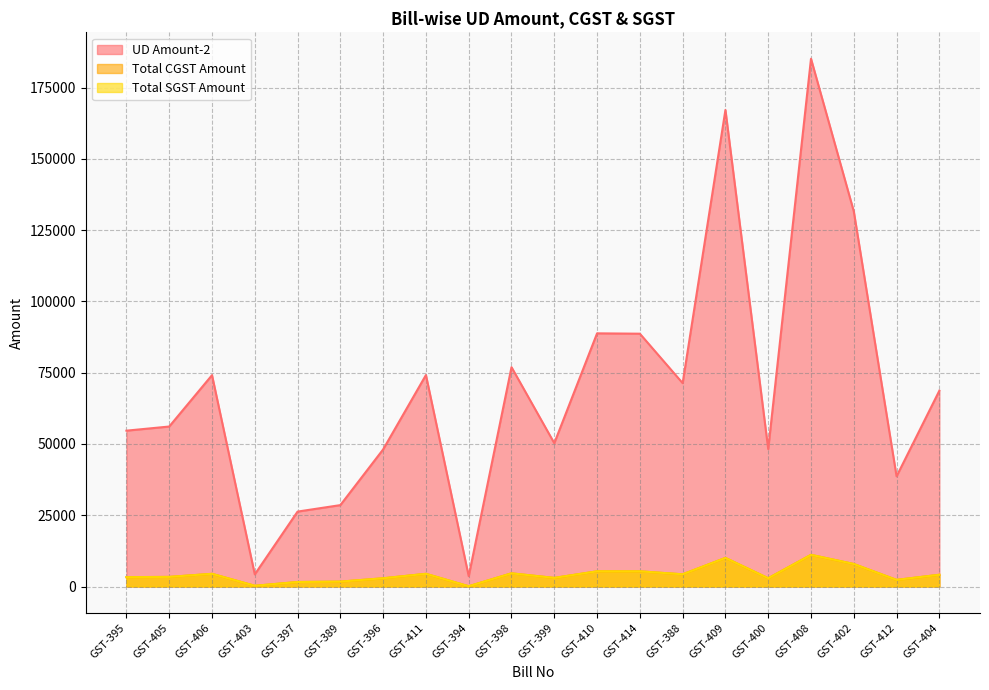

Reading right to left, transcribe all the data shown in this chart.

UD Amount-2: GST-404=68695.4	GST-412=38651.2	GST-402=131604.9	GST-408=185149.0	GST-400=48215.3	GST-409=167166.4	GST-388=71342.5	GST-414=88685.7	GST-410=88810.7	GST-399=50283.1	GST-398=76944.0	GST-394=3625.5	GST-411=74176.1	GST-396=48094.2	GST-389=28552.0	GST-397=26279.0	GST-403=4255.5	GST-406=74138.4	GST-405=56120.5	GST-395=54669.2
Total CGST Amount: GST-404=4121.6	GST-412=2319.1	GST-402=7896.2	GST-408=11109.0	GST-400=2892.9	GST-409=10030.0	GST-388=4280.6	GST-414=5321.2	GST-410=5328.7	GST-399=3017.0	GST-398=4616.6	GST-394=90.6	GST-411=4450.6	GST-396=2885.7	GST-389=1713.1	GST-397=1576.7	GST-403=255.3	GST-406=4448.2	GST-405=3367.2	GST-395=3280.1
Total SGST Amount: GST-404=4121.6	GST-412=2319.1	GST-402=7896.2	GST-408=11109.0	GST-400=2892.9	GST-409=10030.0	GST-388=4280.6	GST-414=5321.2	GST-410=5328.7	GST-399=3017.0	GST-398=4616.6	GST-394=90.6	GST-411=4450.6	GST-396=2885.7	GST-389=1713.1	GST-397=1576.7	GST-403=255.3	GST-406=4448.2	GST-405=3367.2	GST-395=3280.1